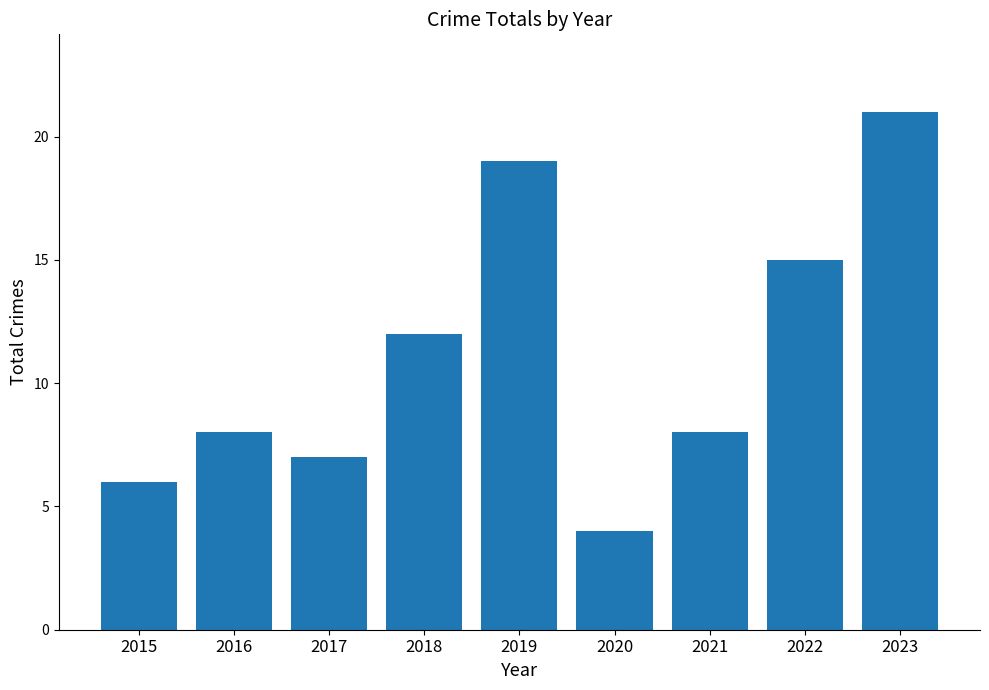

What is the change in value from 2021 to 2022?

+7